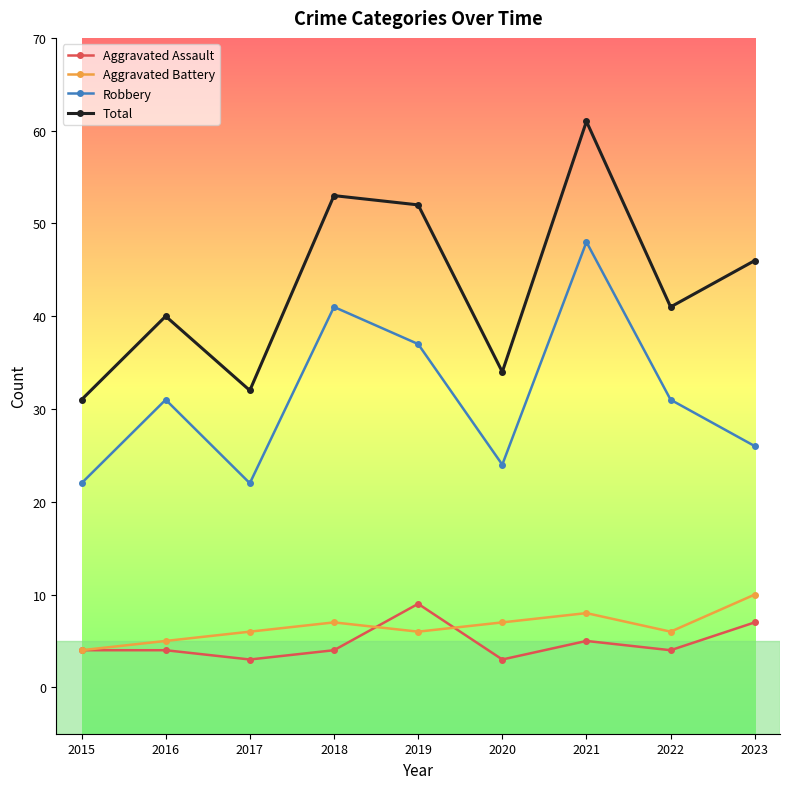

Where is Robbery nearest to the value 35?

2019